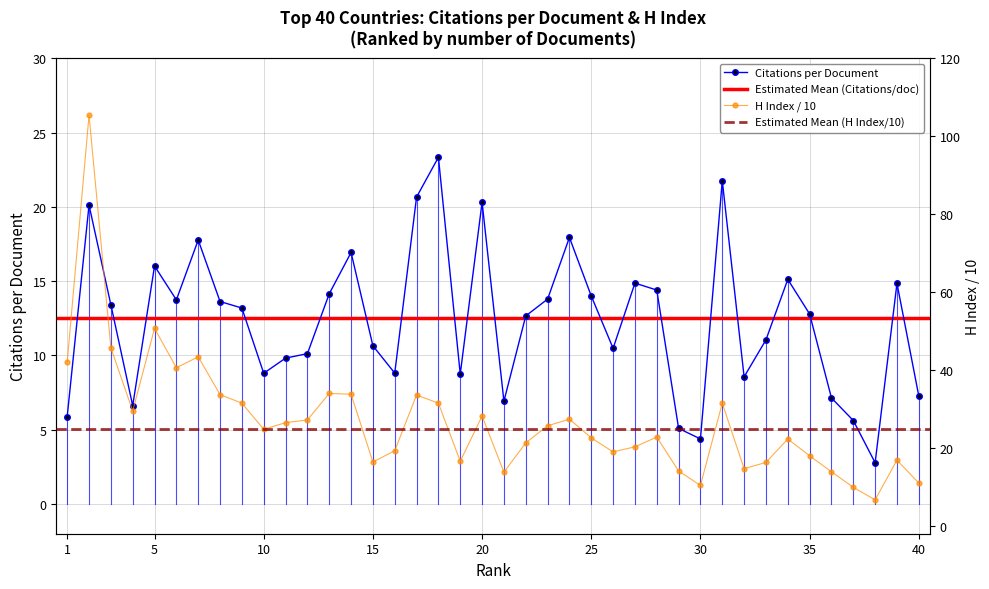

What is the average value of the H index (scaled) series?

26.8